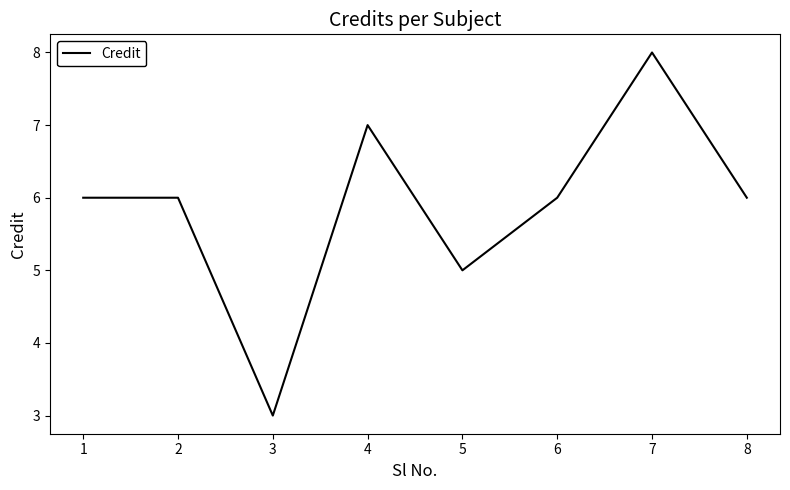

Is it true that the value at 3 is 4?

False